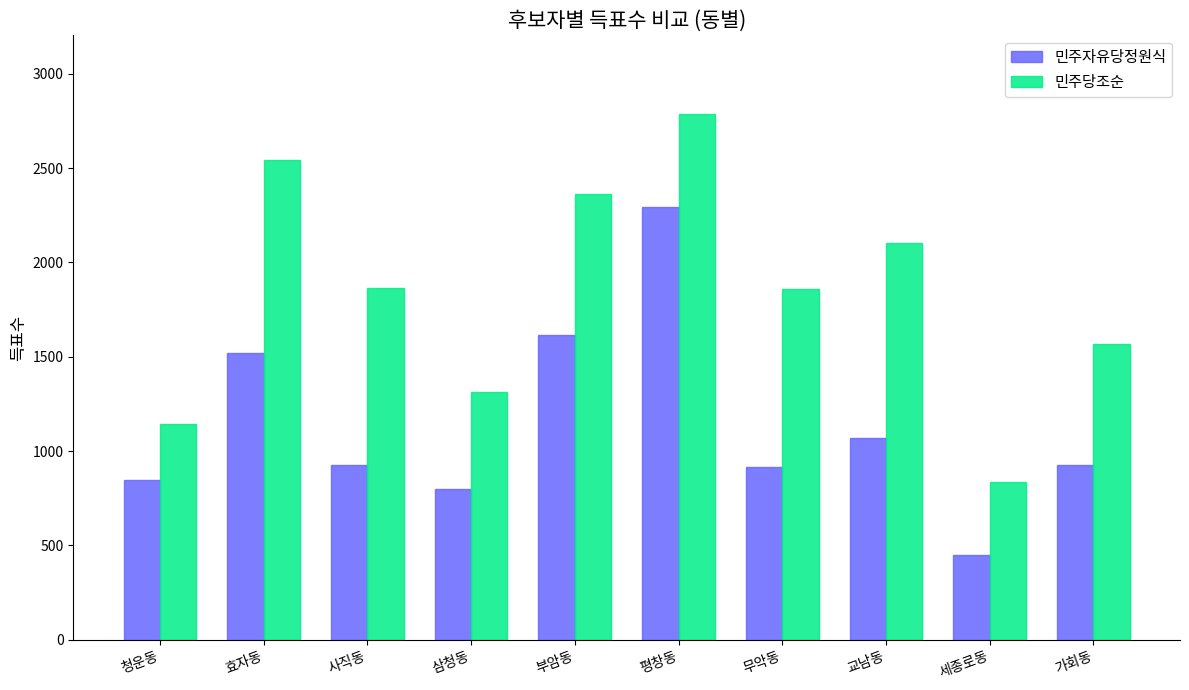

At which category is the sum across all series the highest?

평창동